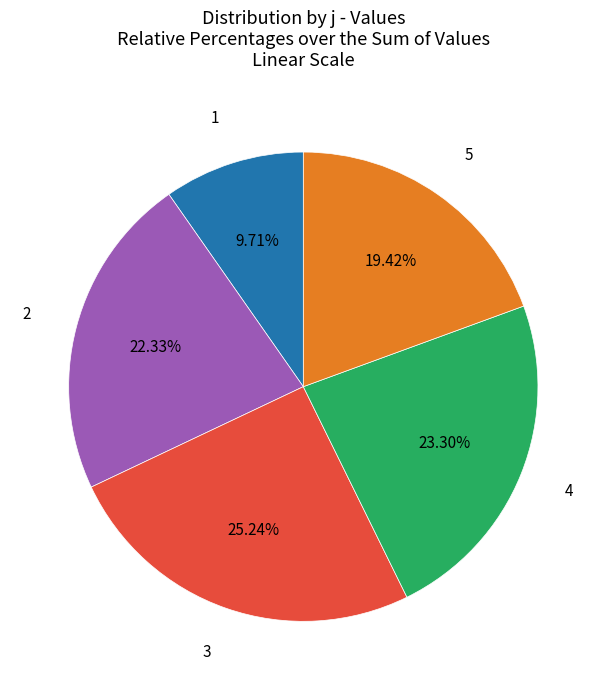

To the nearest percent, what is the combined percentage of 5 and 1?

29%